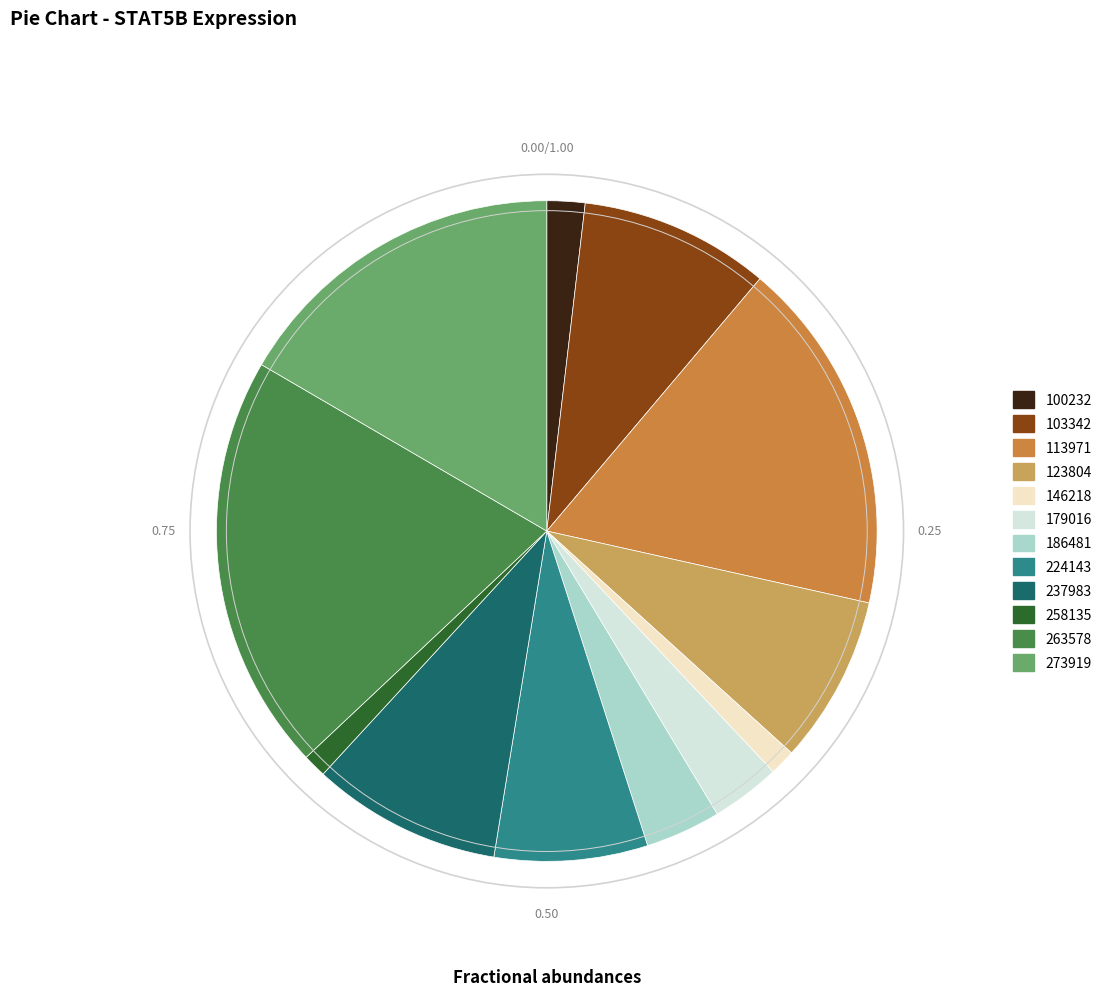

Is the sum of 100232 and 237983 greater than half?

No